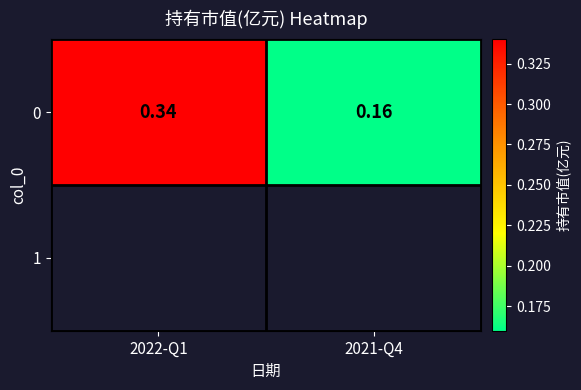

What is the greatest value displayed?

0.3